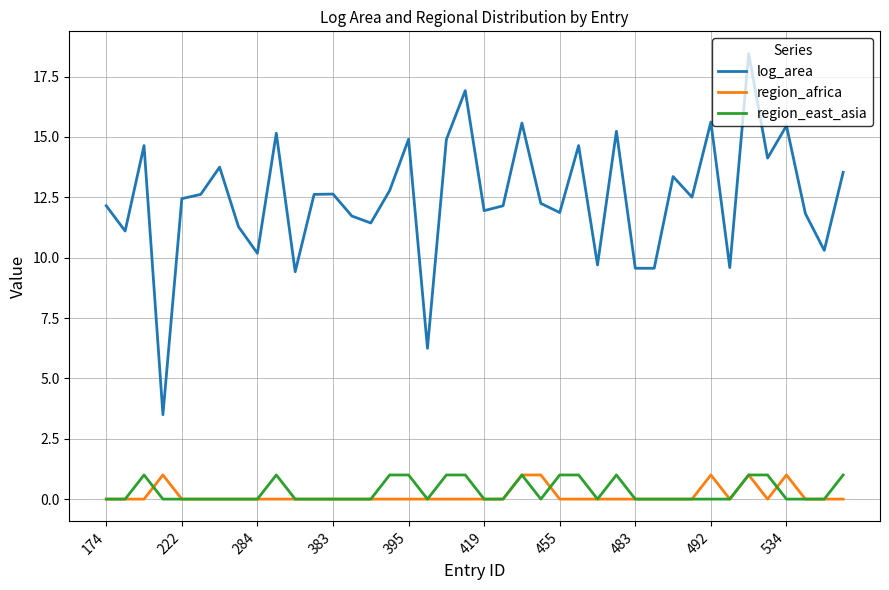

Which series has the largest total across all categories?

log_area